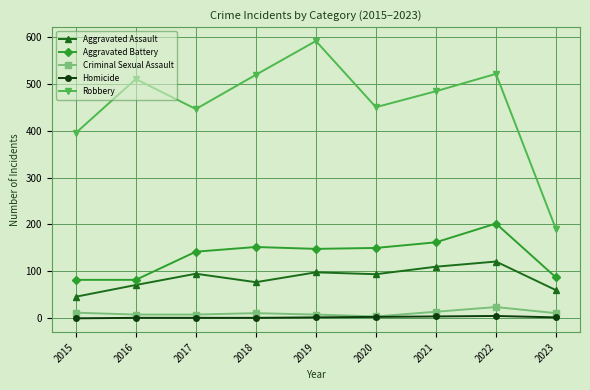

Is it true that Robbery equals 510 at 2016?

True